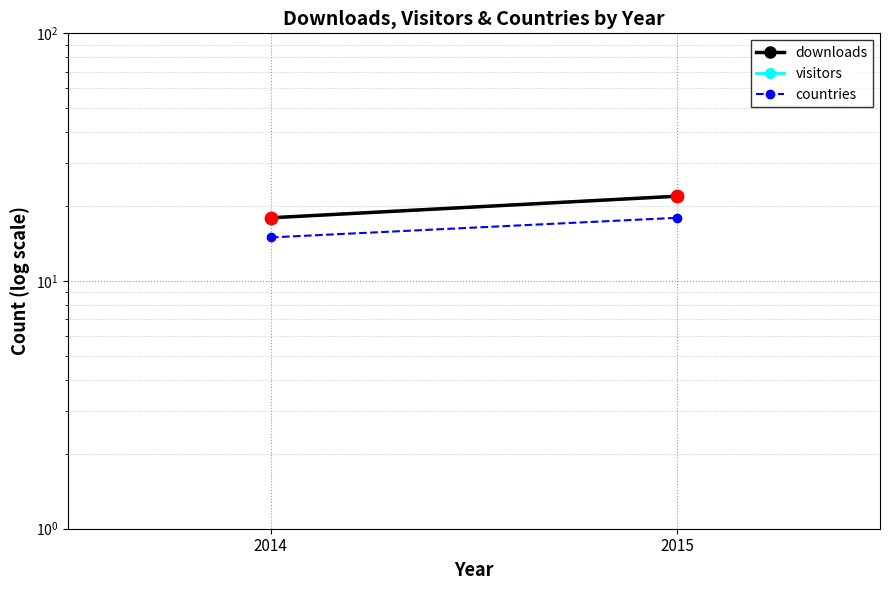

At how many categories does at least one series exceed 17?

2